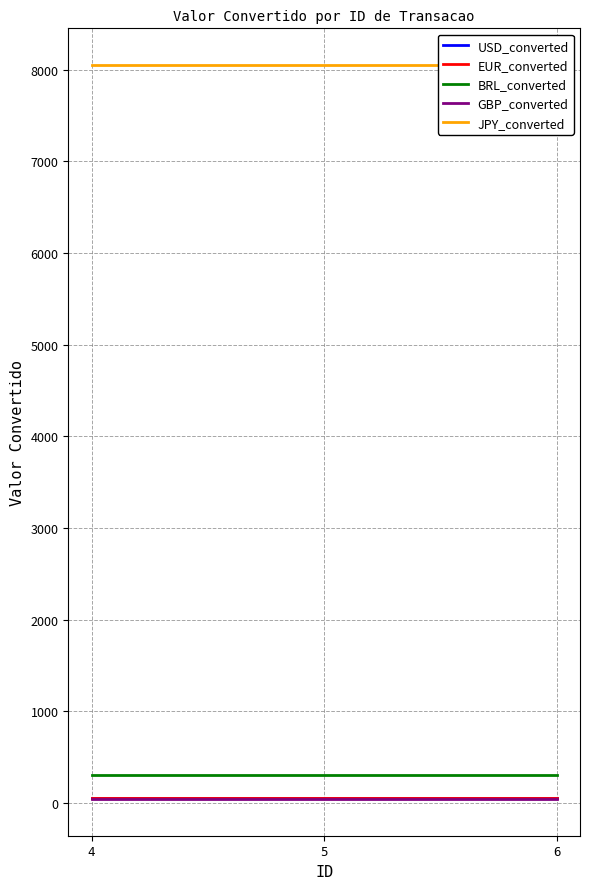

Which category has the lowest value across all series?

4